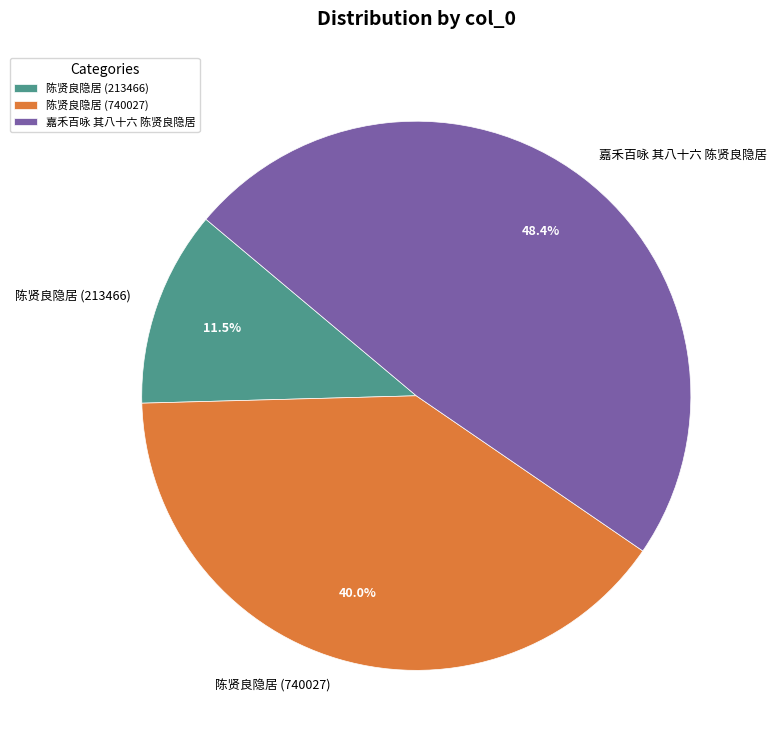

What percentage is NOT represented by 陈贤良隐居 (740027)?

60.0%